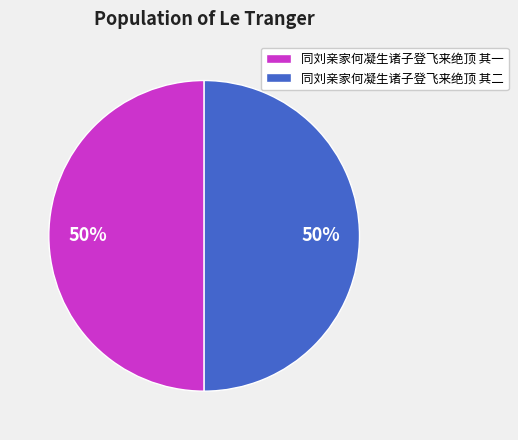

Is the sum of 同刘亲家何凝生诸子登飞来绝顶 其二 and 同刘亲家何凝生诸子登飞来绝顶 其一 greater than half?

Yes